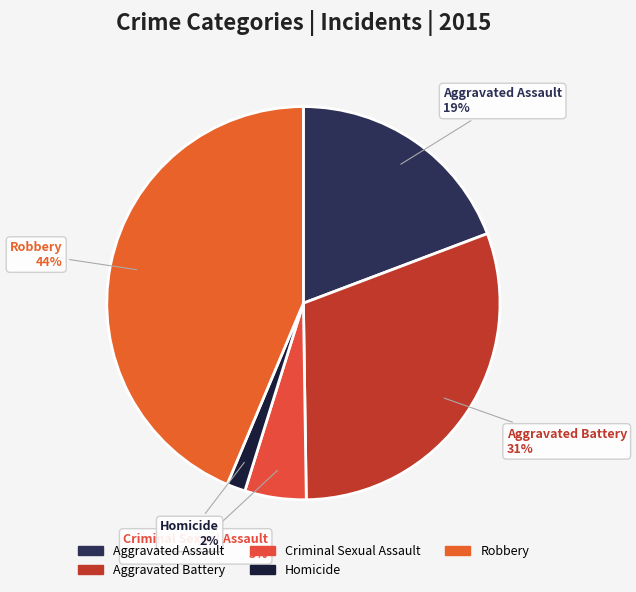

True or false: Aggravated Assault accounts for 19% of the total.

True